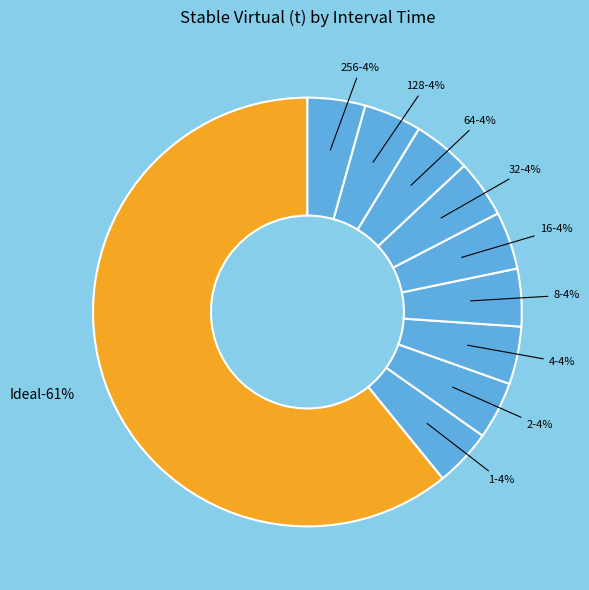

To the nearest percent, what portion does 32 represent?

4%